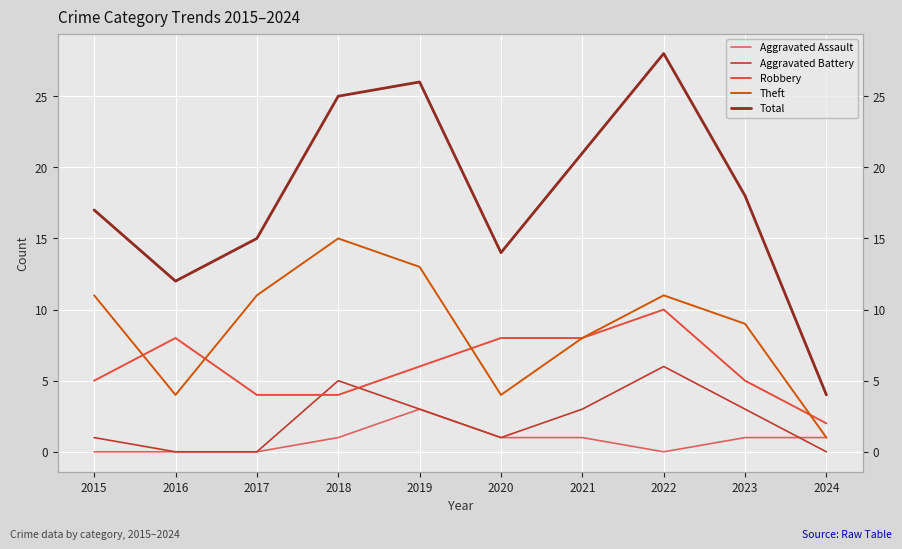

True or false: Total and Aggravated Battery cross at least once.

False